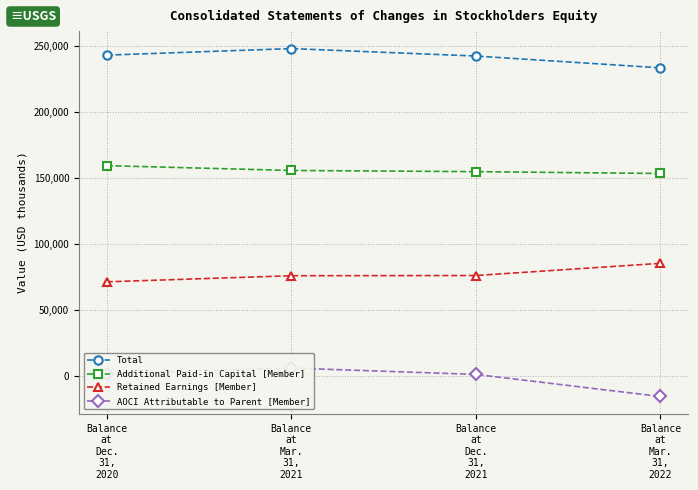

Count the Additional Paid-in Capital [Member] values in the range 154932 to 159485.

3